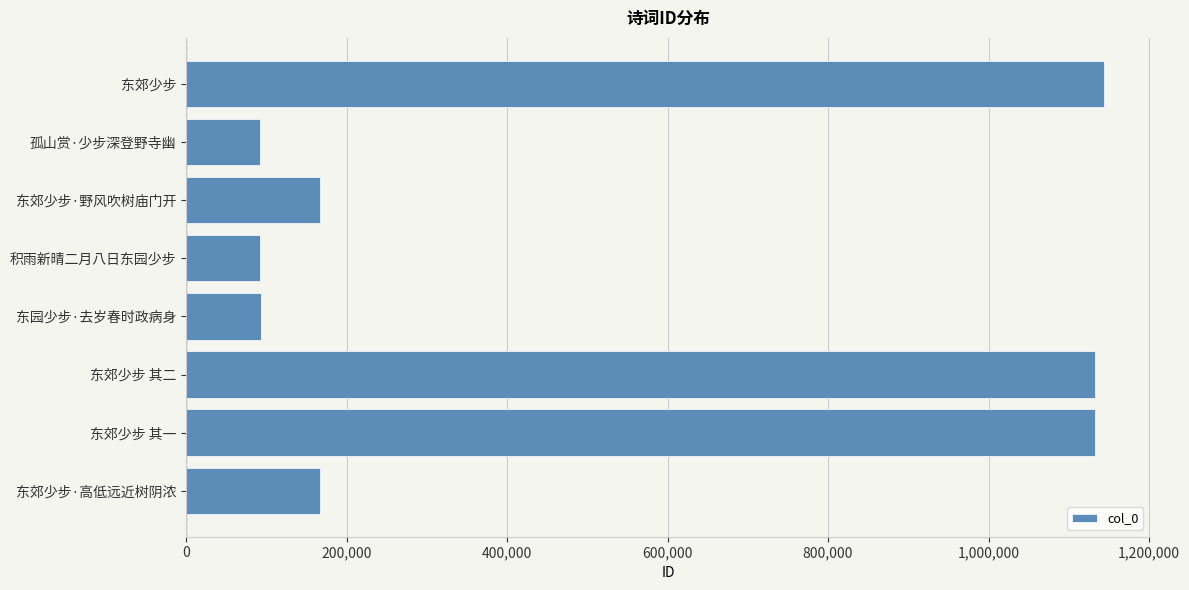

How many values are below 167294?

4